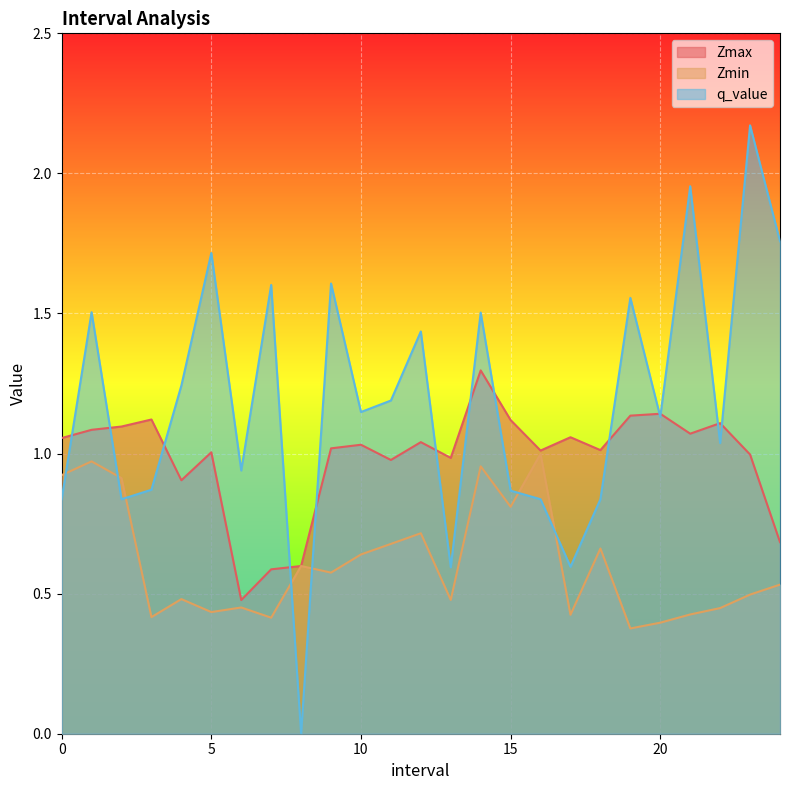

How many values in the q_value series exceed 1?

15